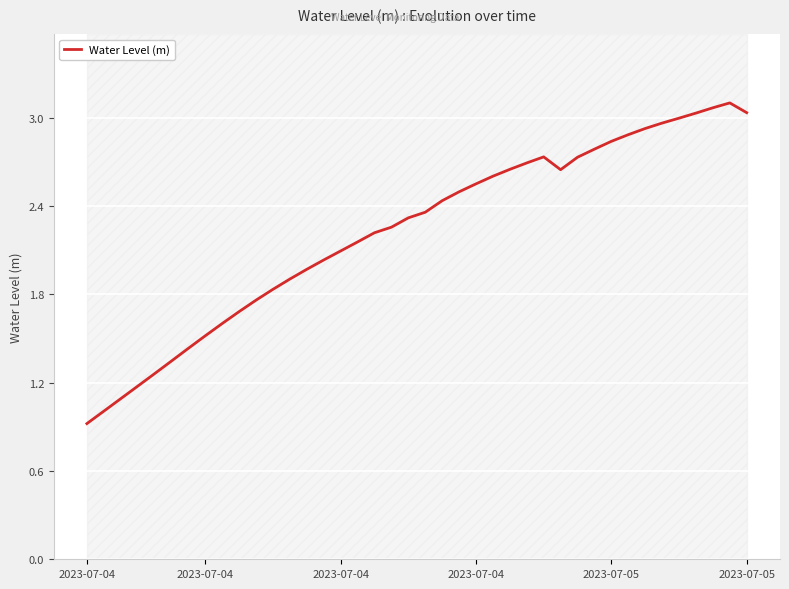

What is the average value?

2.2